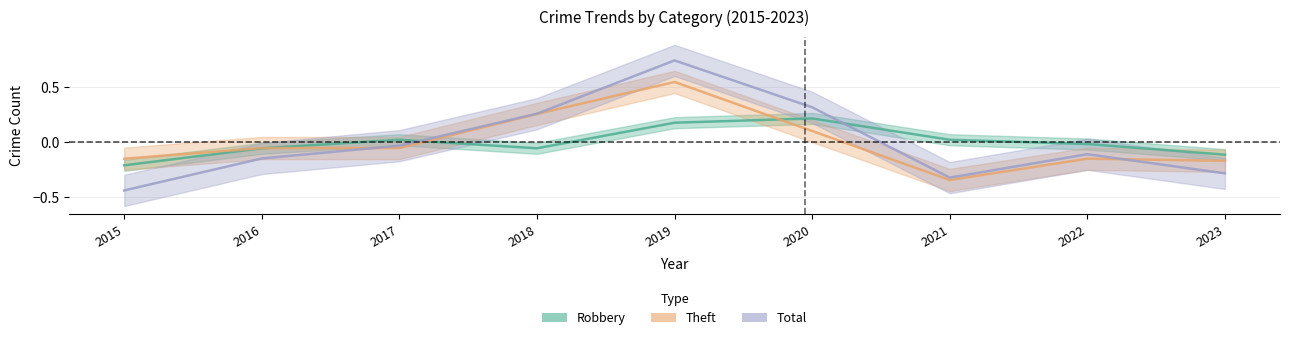

Rank the categories by Robbery value from lowest to highest.

2015, 2023, 2016, 2018, 2022, 2017, 2021, 2019, 2020